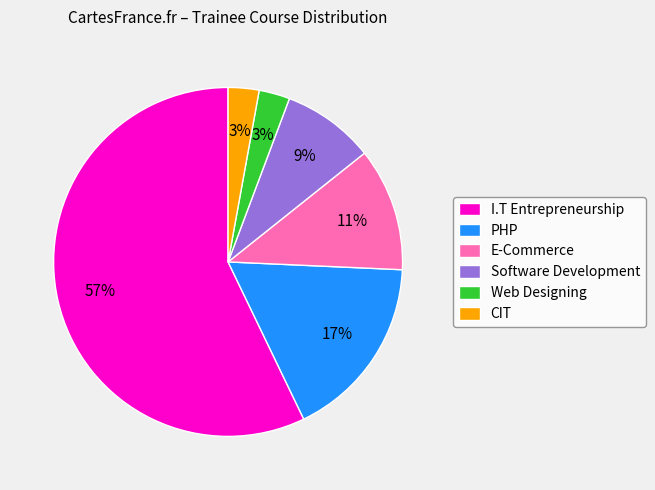

Count the number of slices in the pie.

6